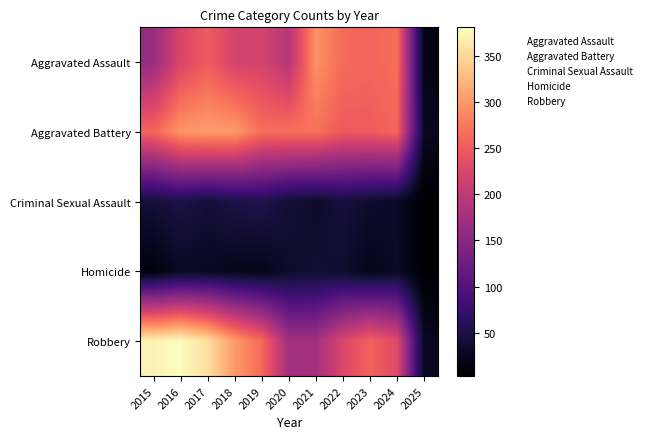

What is the total value across all series at 2025?

88